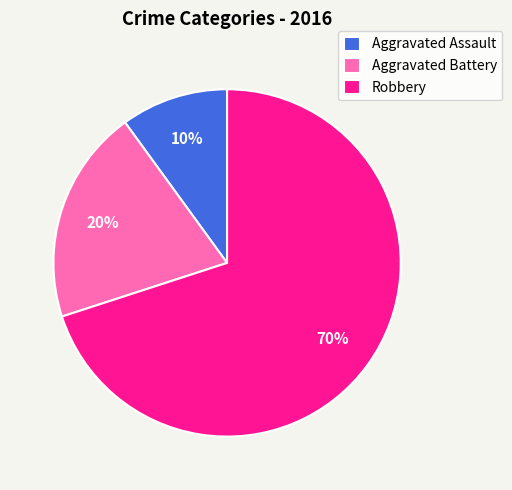

Does any single category account for the majority?

Yes